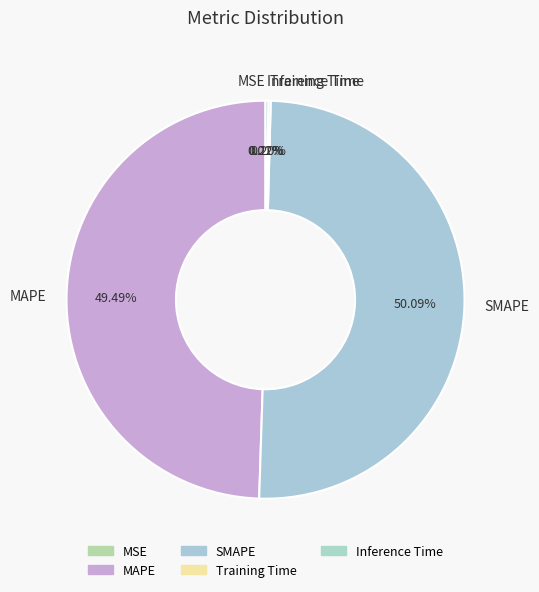

What is the largest slice in the pie chart?

SMAPE